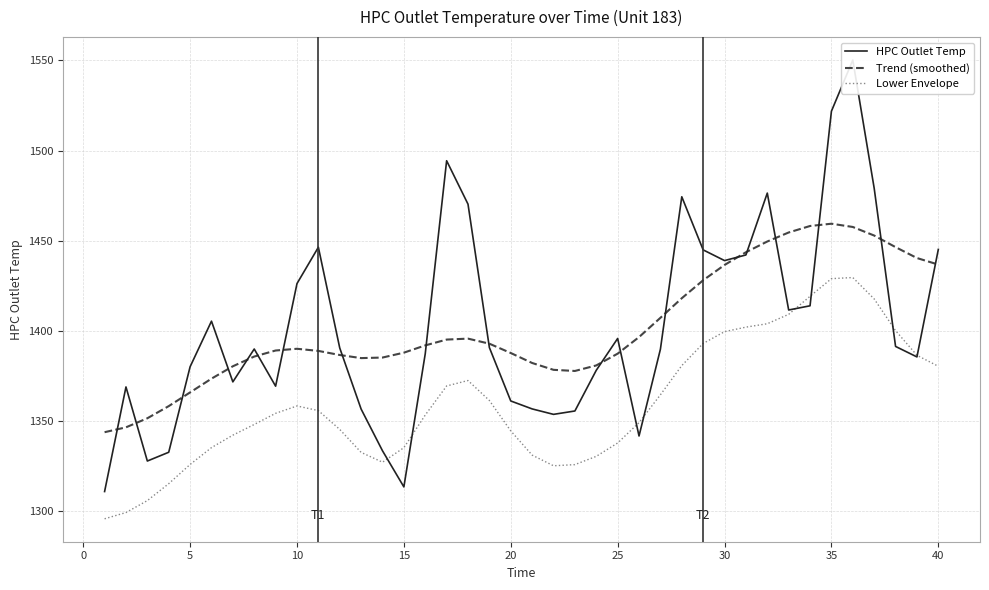

The Trend (smoothed) series shows 1390.1 at 10. True or false?

True